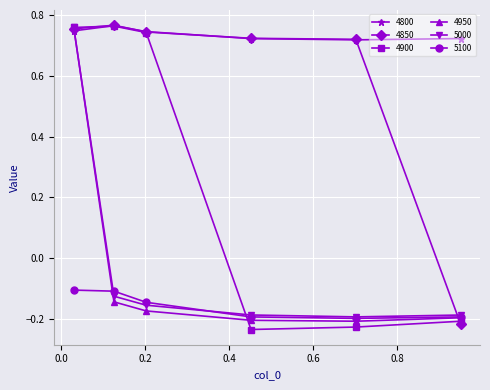

Which series has the largest range (max minus min)?

4900